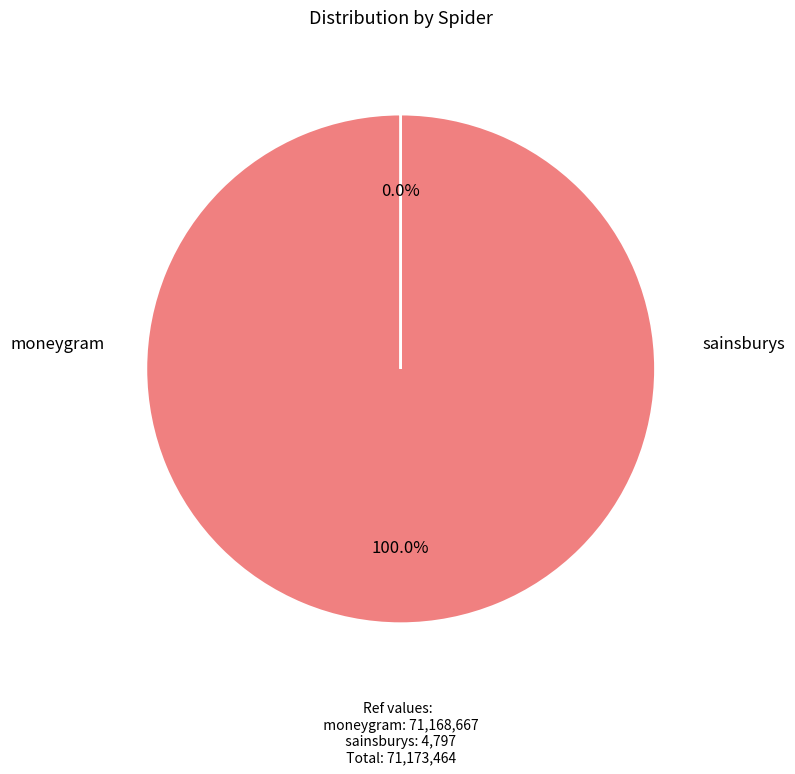

Which slice represents more than half of the pie?

moneygram